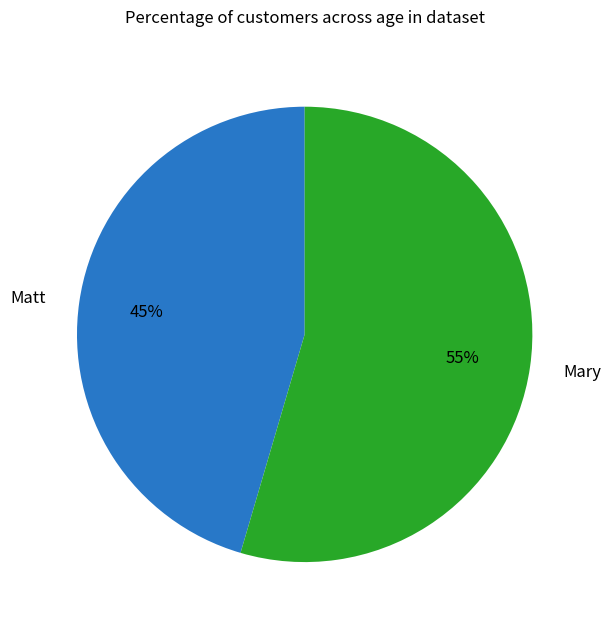

The Matt slice represents 57% of the pie. True or false?

False